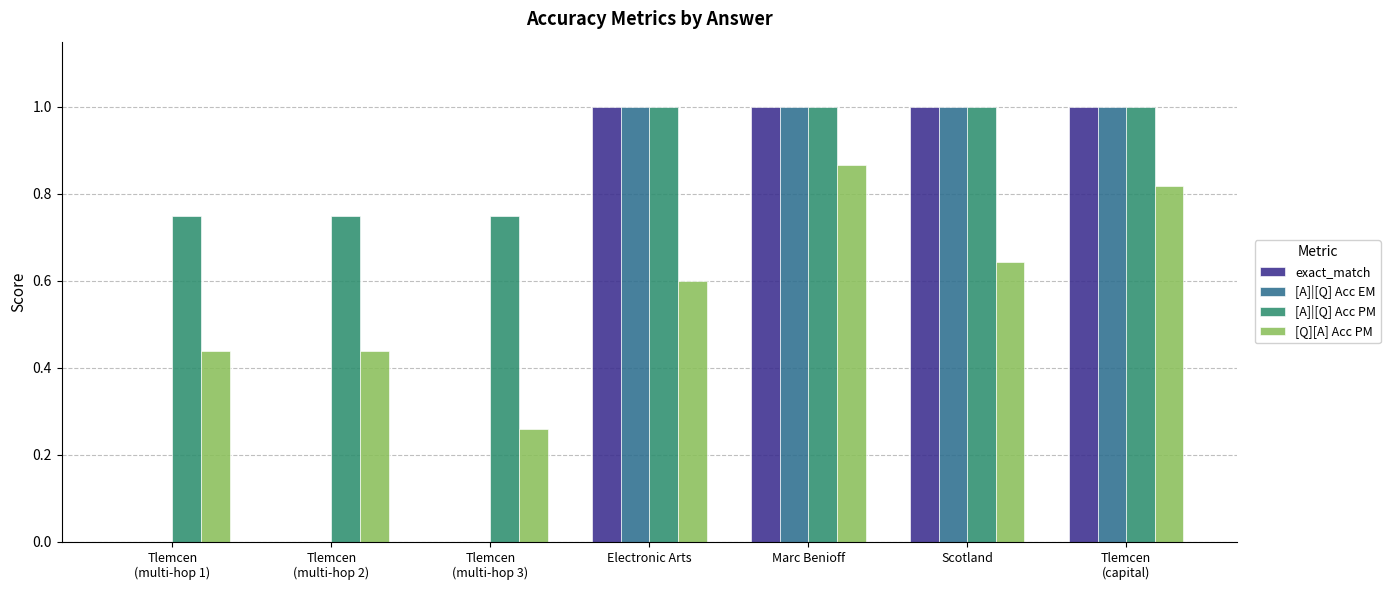

What is the highest value of the [A]|[Q] Acc EM series?

1.0